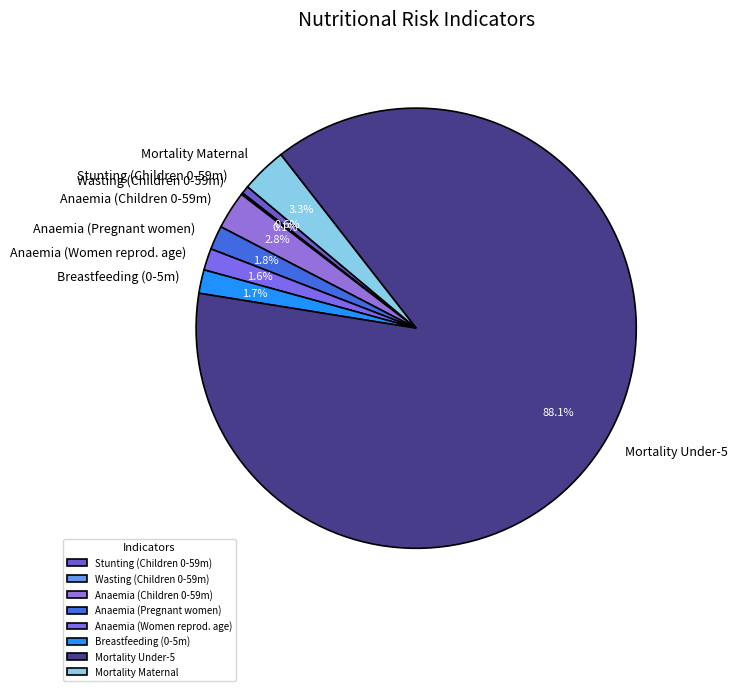

To the nearest percent, what is the difference between the largest and smallest slice percentages?

88%